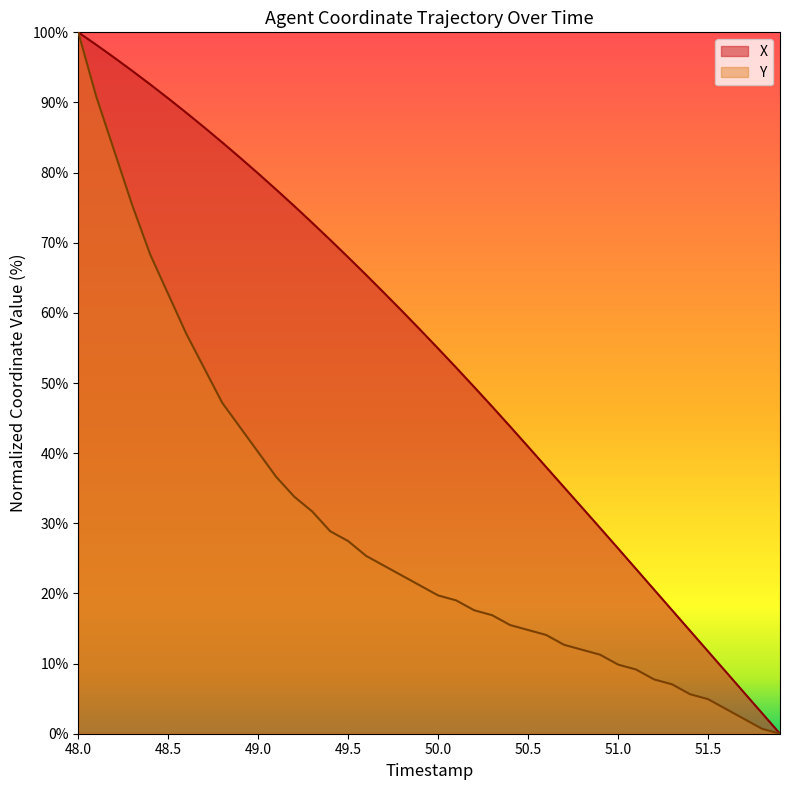

Is it true that Y equals 118.0 at 48.2?

False